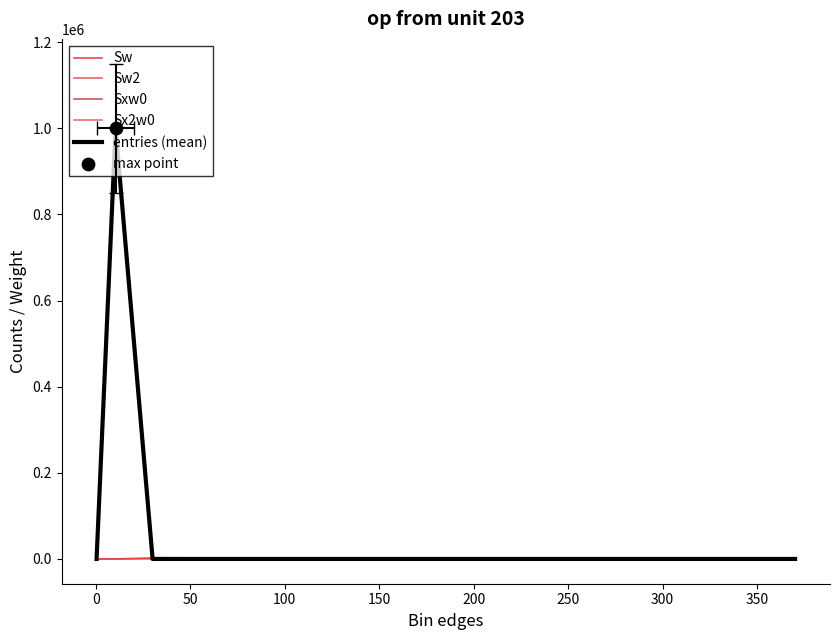

Which series reaches the minimum Y coordinate?

Sw